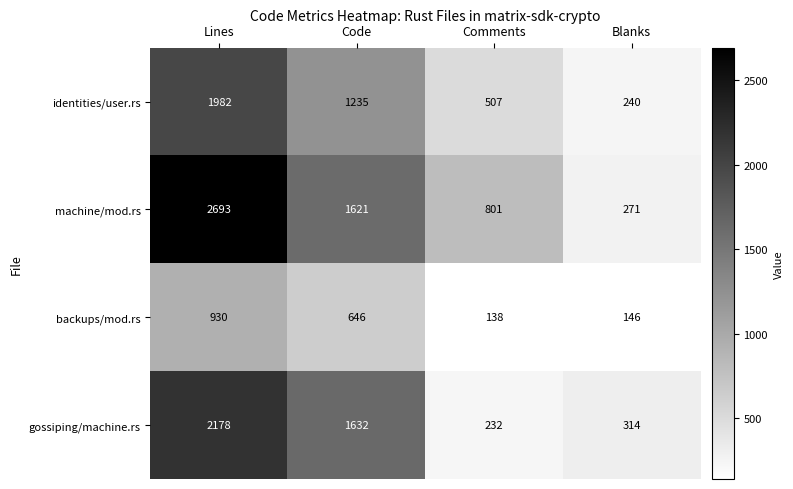

What is the difference between the backups/mod.rs values at Lines and Code?

284